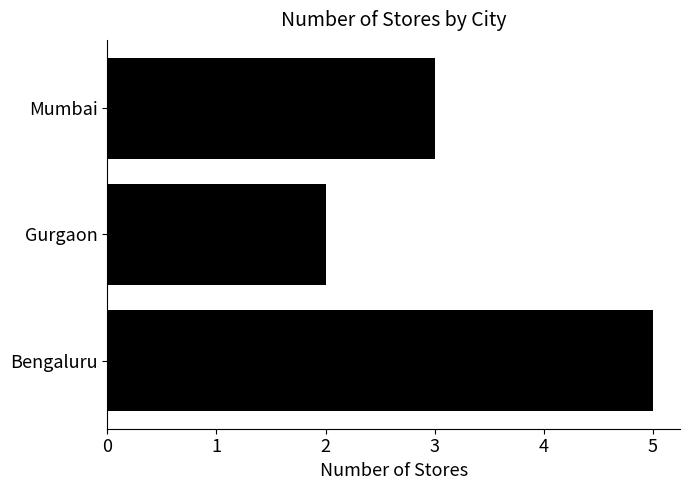

Reading bottom to top, extract all data points from this chart.

Bengaluru=5	Gurgaon=2	Mumbai=3